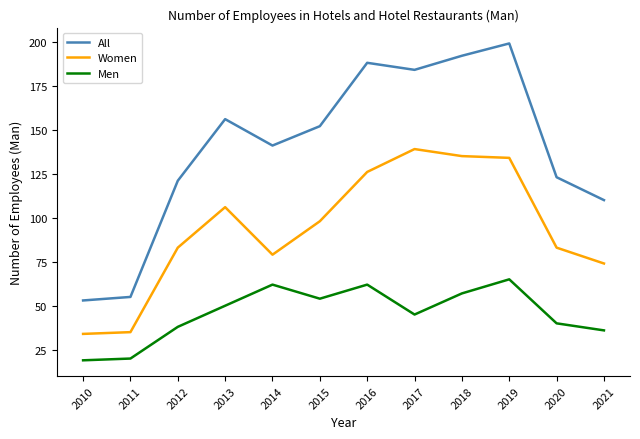

What is the sum of the Women values at 2011 and 2017?

174